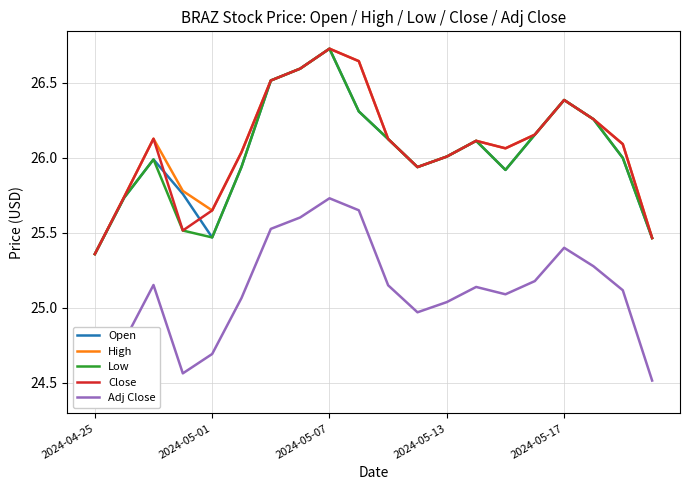

Which series has the widest spread of values?

Open